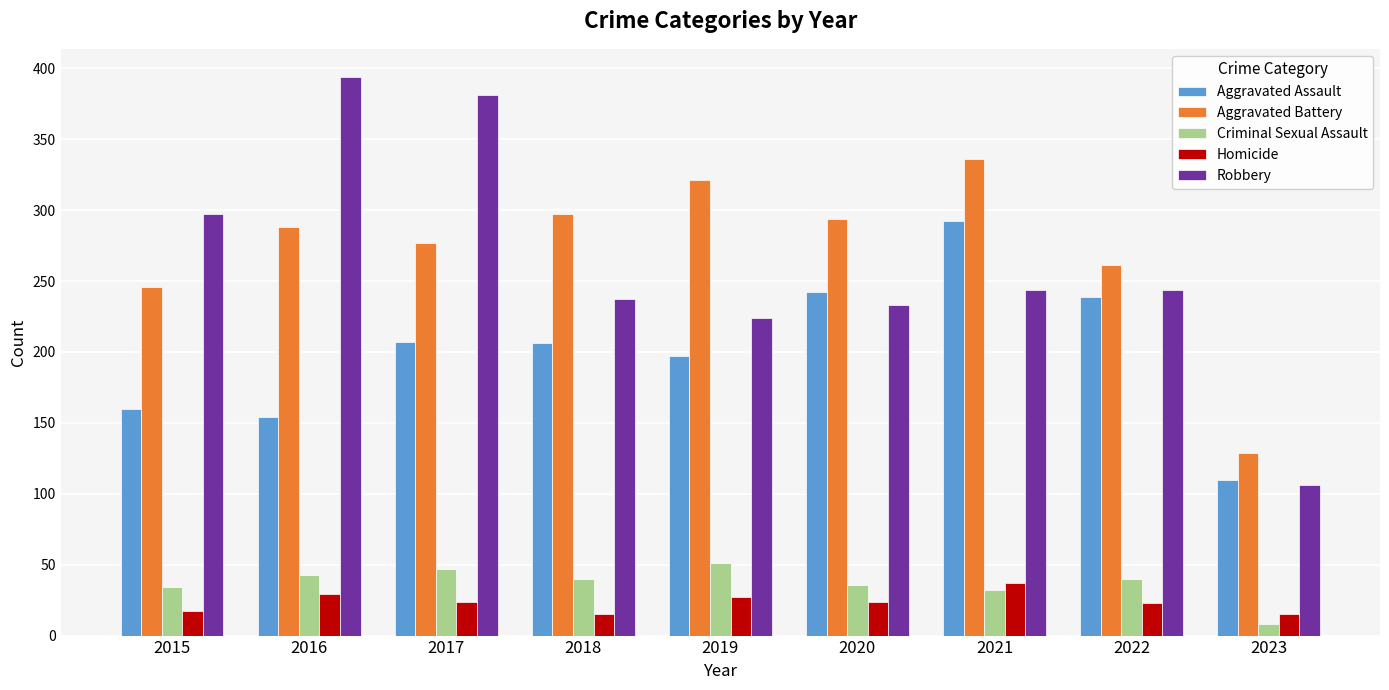

How many data points in Aggravated Battery are less than 288?

4